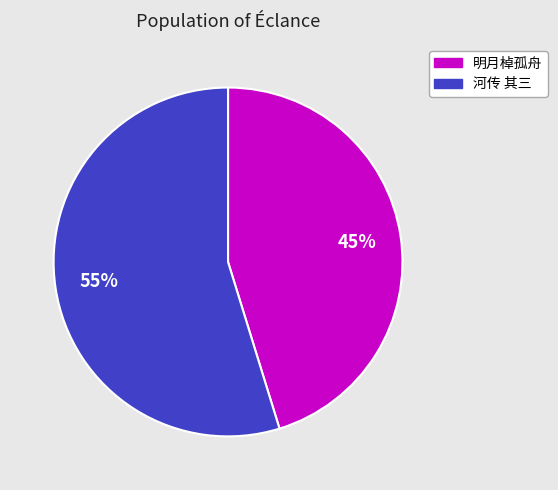

To the nearest percent, what percentage of the pie is 明月棹孤舟?

45%